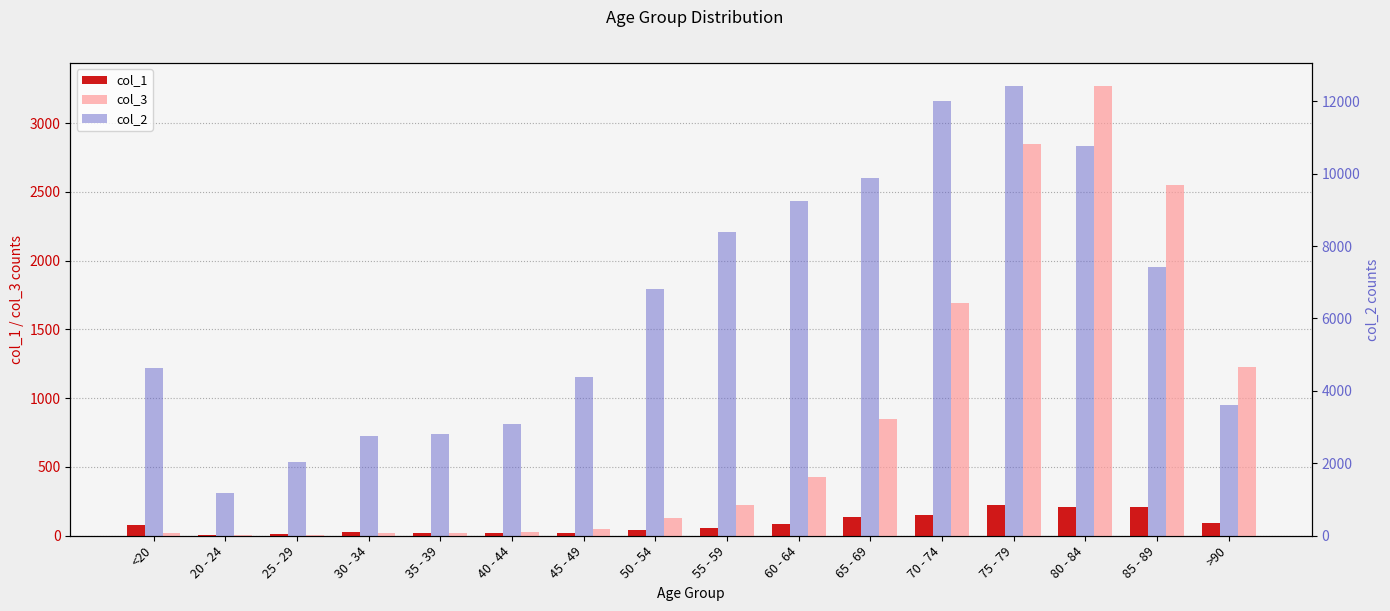

Which series has the largest total across all categories?

col_2